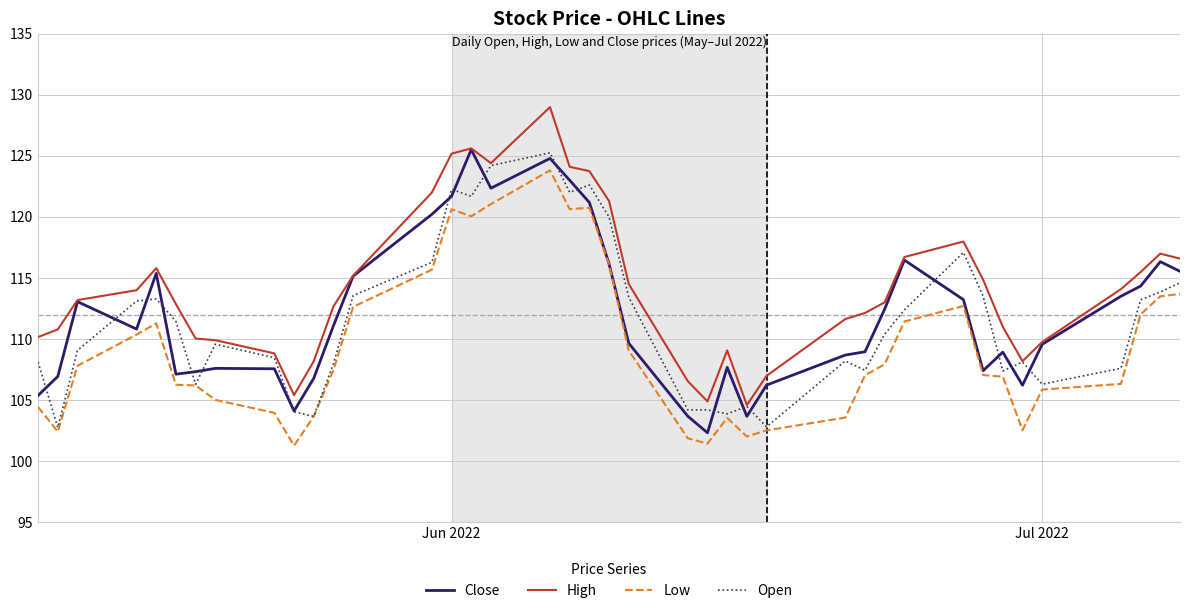

What is the minimum value for Low?

101.3